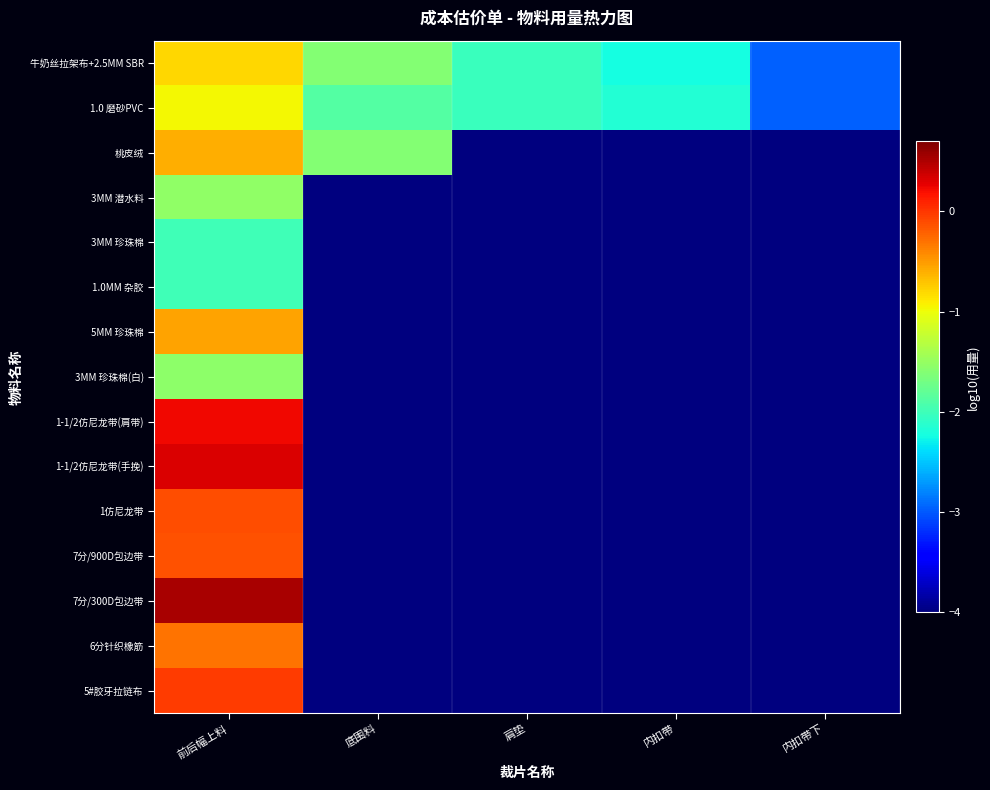

List the series in order of their peak value, highest first.

7分/300D包边带, 1-1/2仿尼龙带(手挽), 1-1/2仿尼龙带(肩带), 5#胶牙拉链布, 1仿尼龙带, 7分/900D包边带, 6分针织橡筋, 5MM 珍珠棉, 桃皮绒, 牛奶丝拉架布+2.5MM SBR, 1.0 磨砂PVC, 3MM 潜水料, 3MM 珍珠棉(白), 3MM 珍珠棉, 1.0MM 杂胶